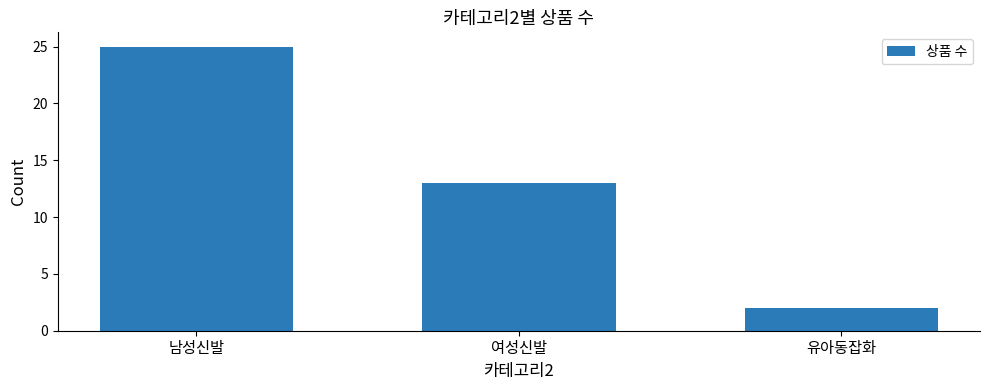

List the labels in order of value, smallest first.

유아동잡화, 여성신발, 남성신발